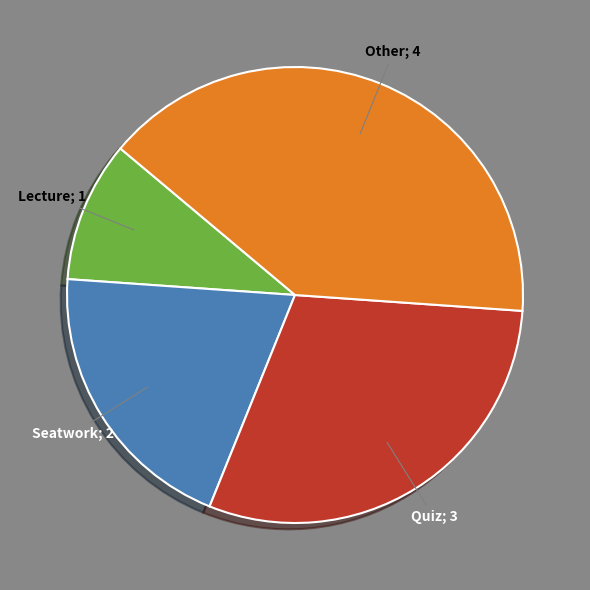

Rank the categories by value from lowest to highest.

Lecture, Seatwork, Quiz, Other